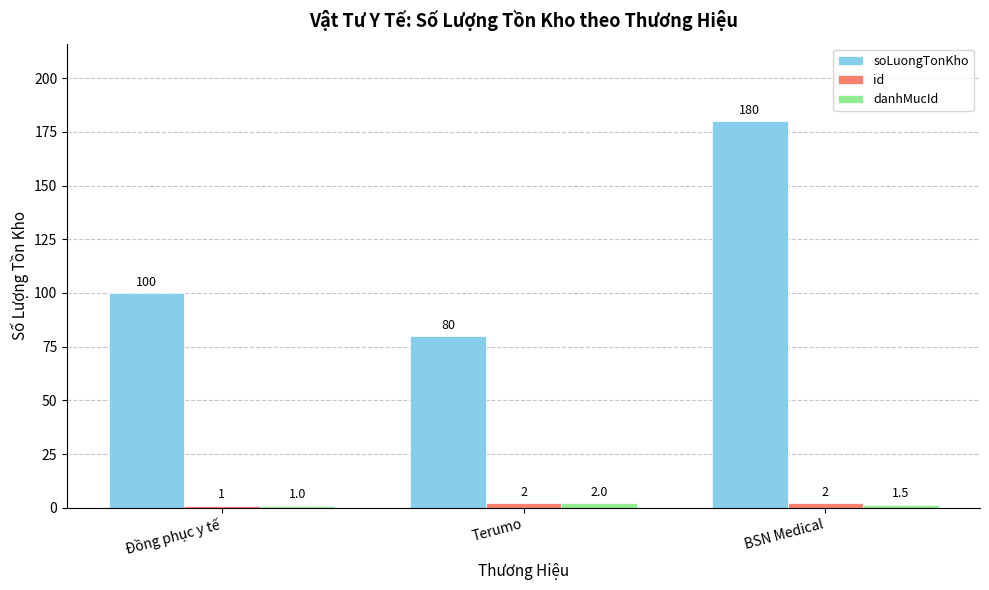

How many soLuongTonKho values are between 80 and 180?

3